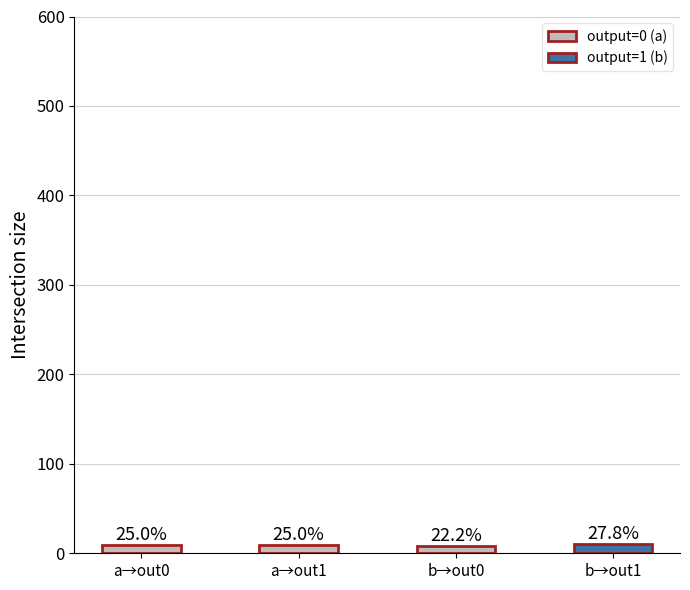

How many bars are there in total?

4